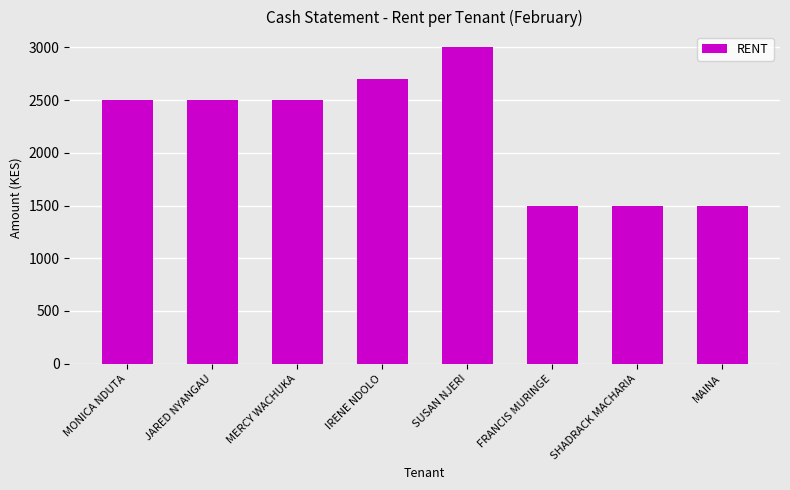

What is the minimum value shown in the chart?

1500